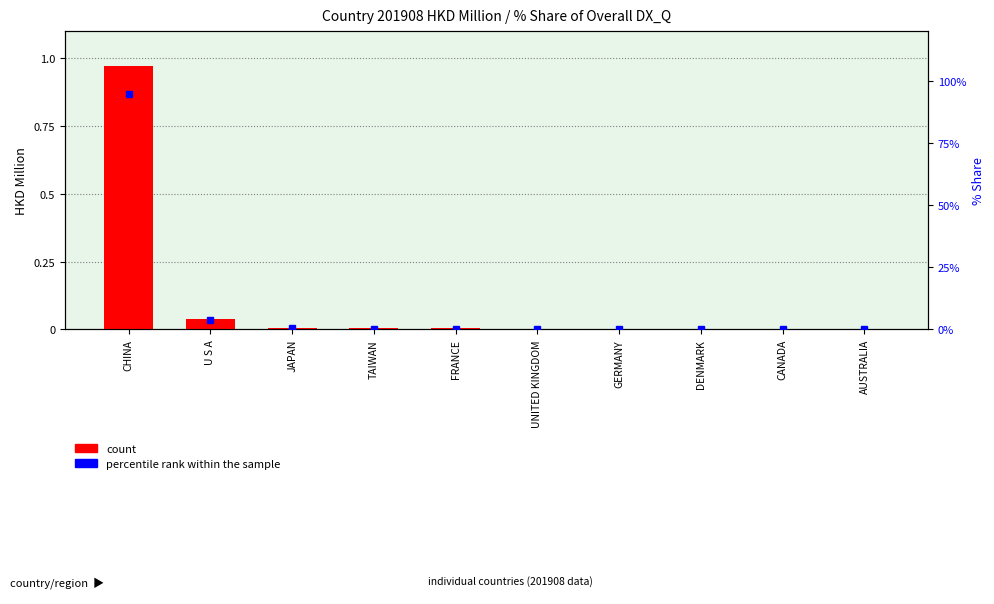

What is the maximum value for percentile rank within the sample?

94.8